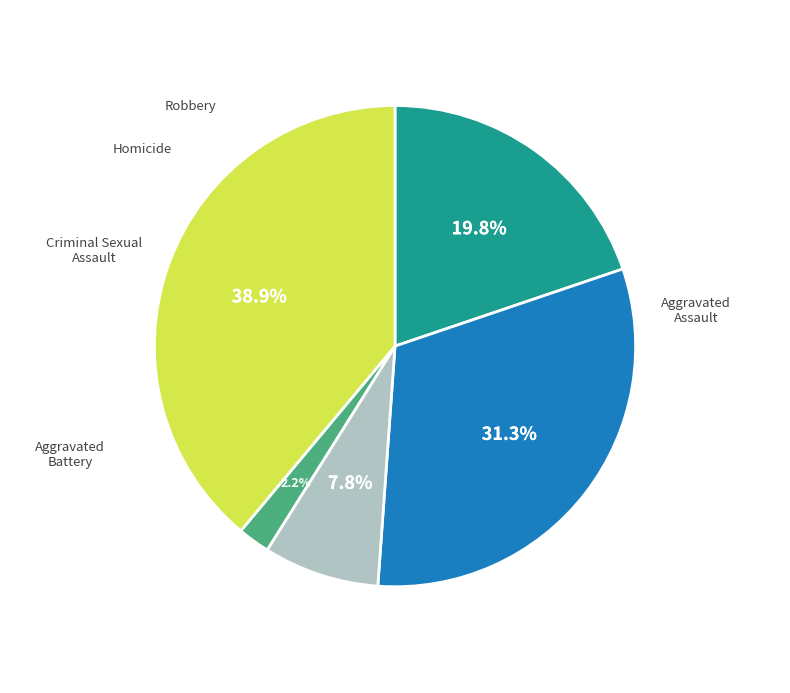

Is there any slice that represents more than half of the pie?

No